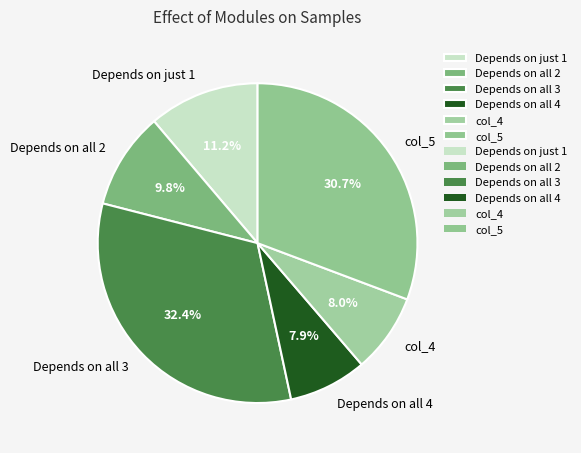

How many slices are in this pie chart?

6